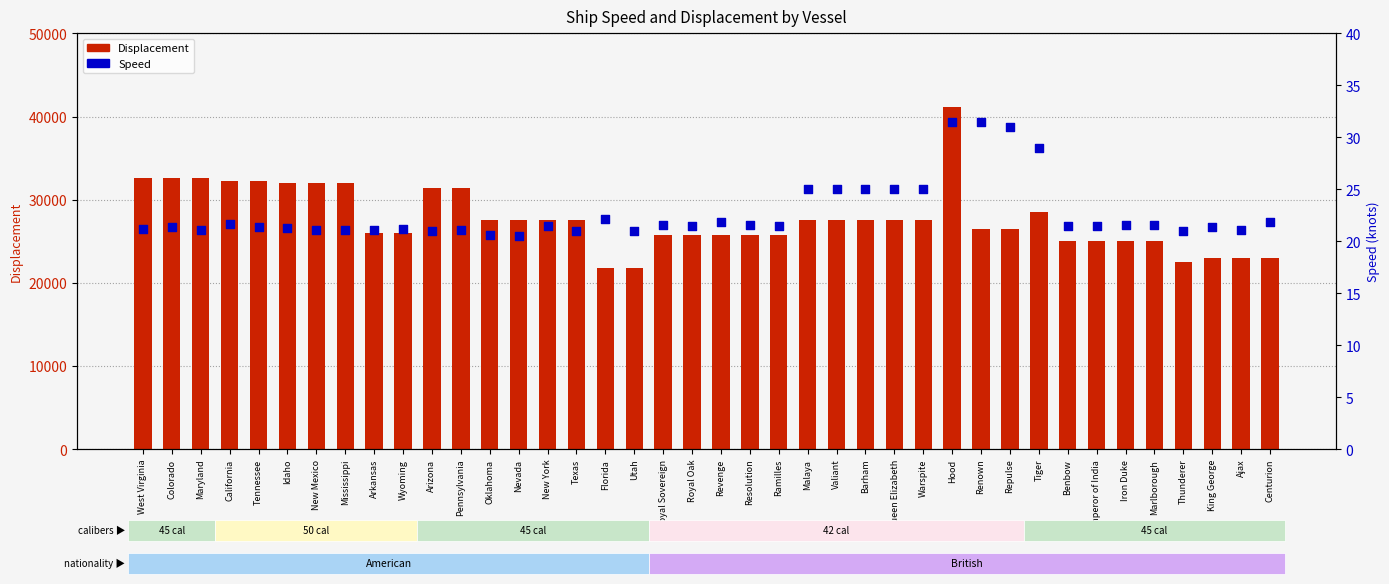

Which series contains the lowest Y value?

Speed